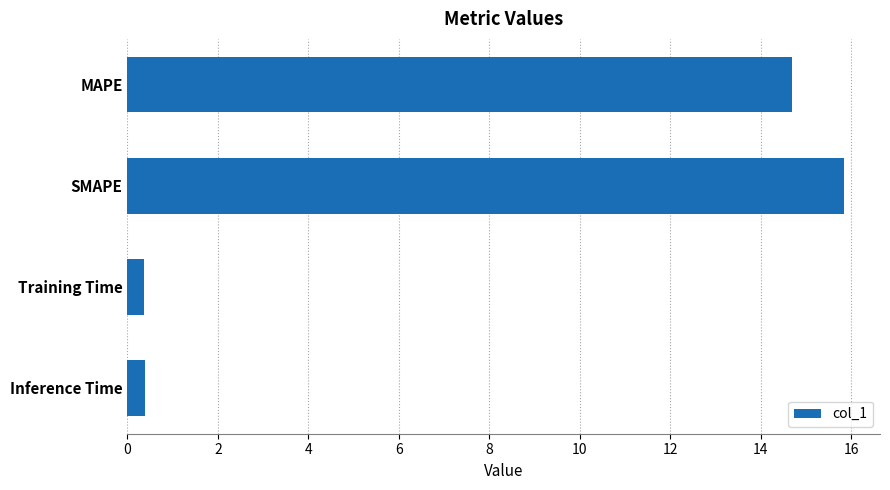

Are the bars horizontal?

Yes